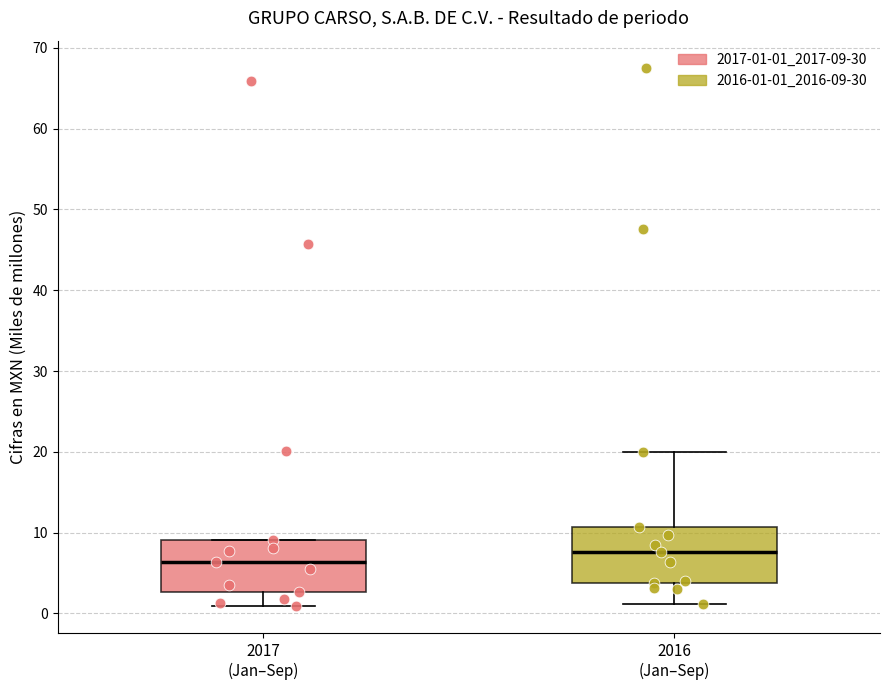

Which box's median line is the highest?

2016 (Jan–Sep)